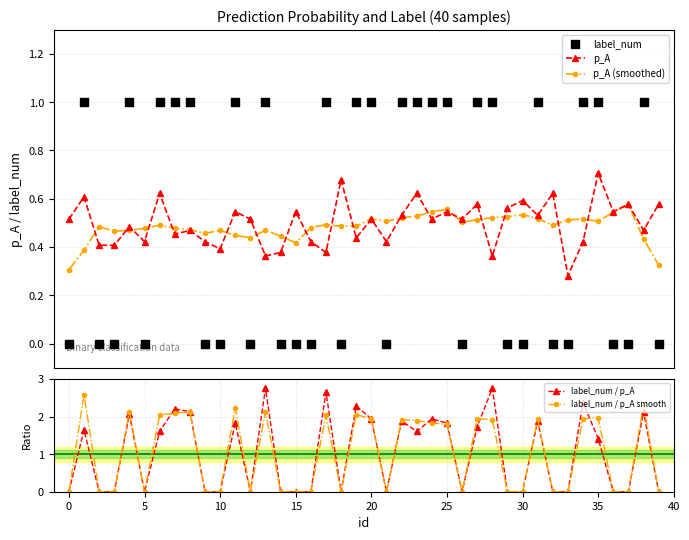

Which series has the largest total across all categories?

label_num / p_A smooth